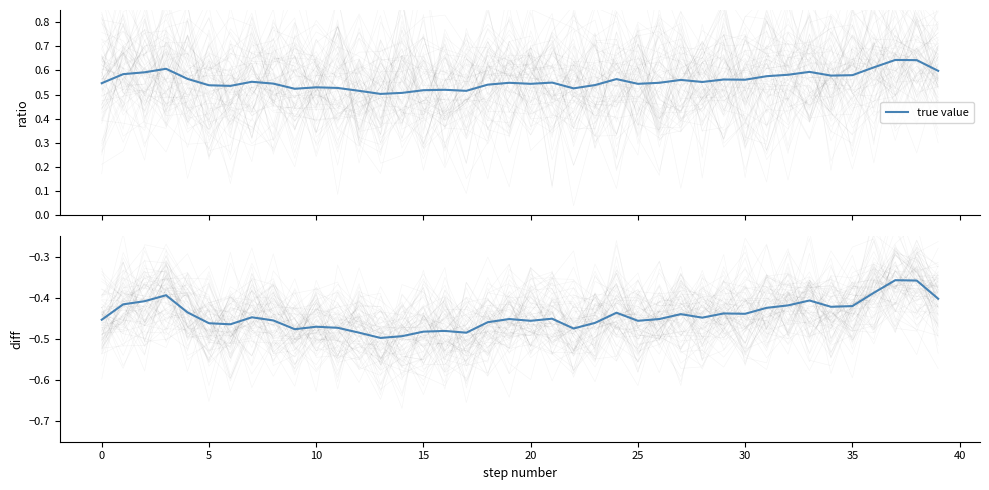

Which label corresponds to the smallest value in the chart?

13